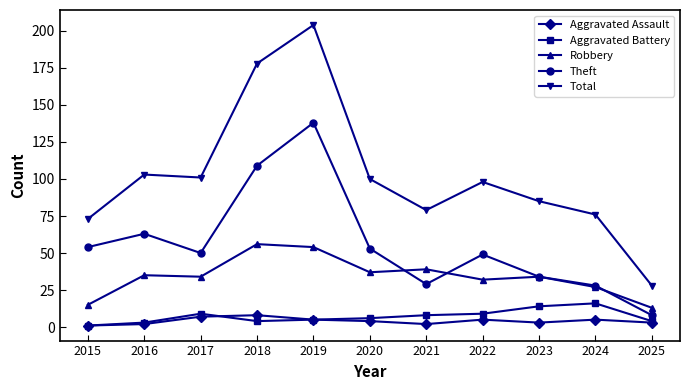

What is the value of the Theft point at the 1st from the left?

54